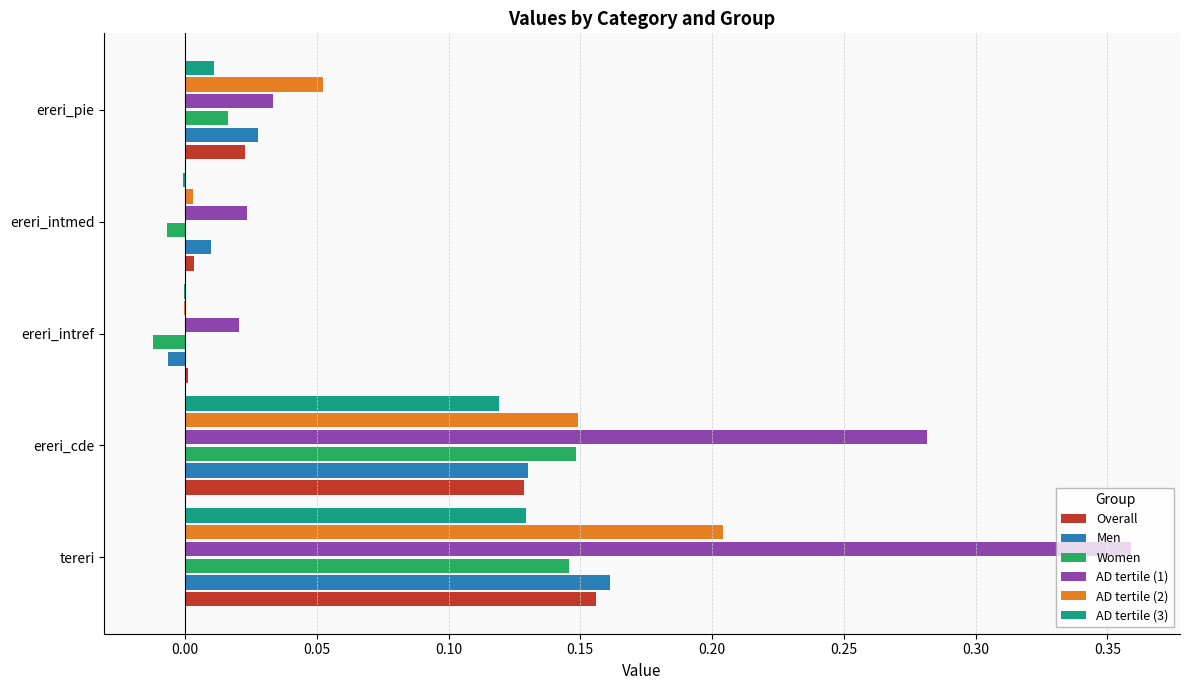

At which label does AD tertile (1) reach its peak?

tereri